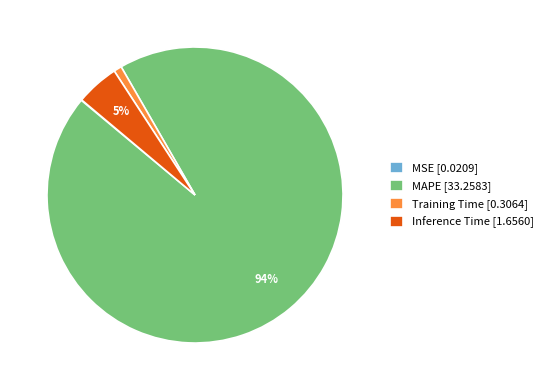

To the nearest percent, what portion does MAPE represent?

94%